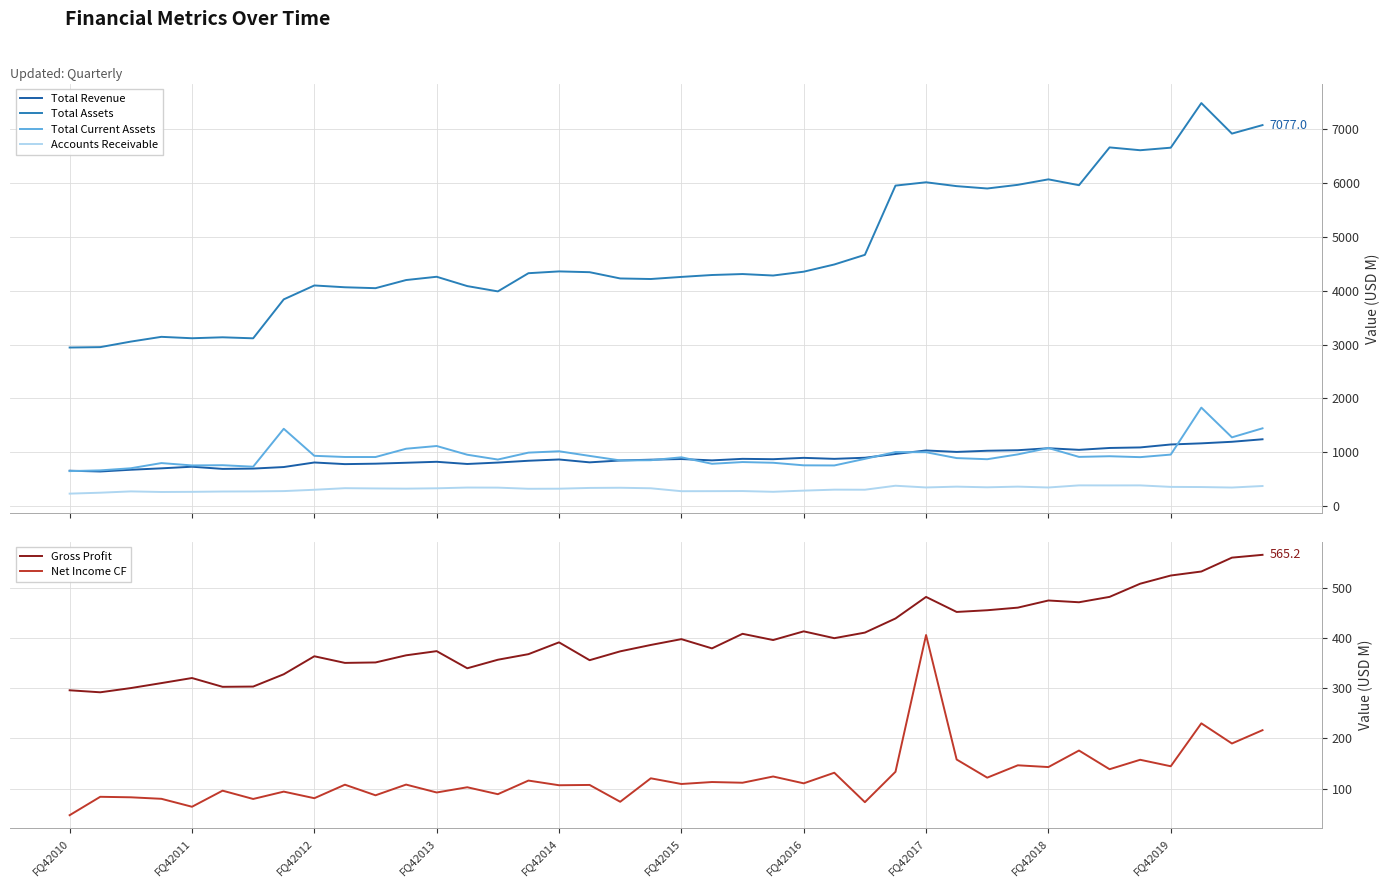

How many interior local valleys does the Gross Profit series have?

10